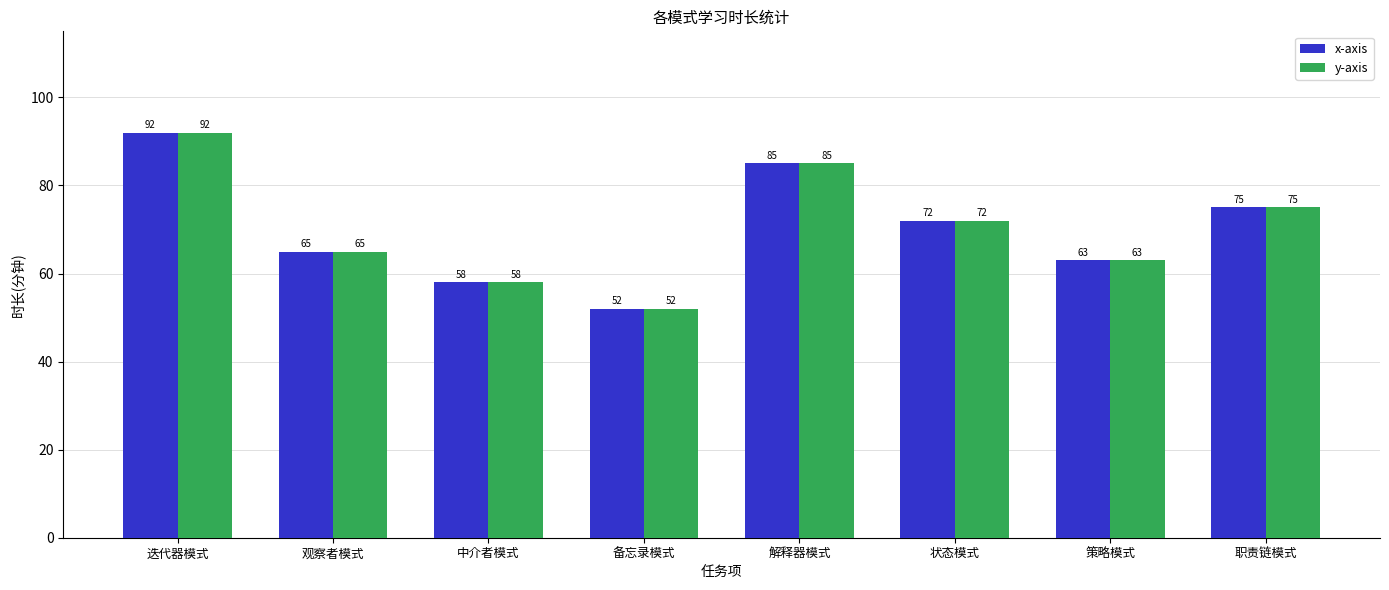

Reading right to left, transcribe all the data shown in this chart.

x-axis: 75	63	72	85	52	58	65	92
y-axis: 75	63	72	85	52	58	65	92